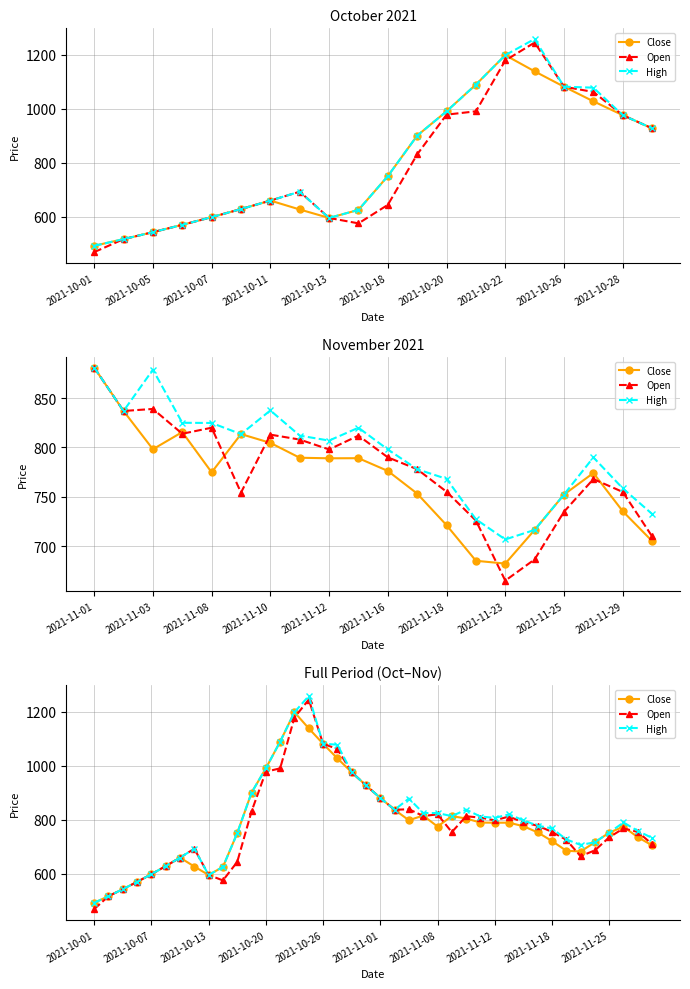

The Open series shows 798.0 at 2021-11-12. True or false?

True